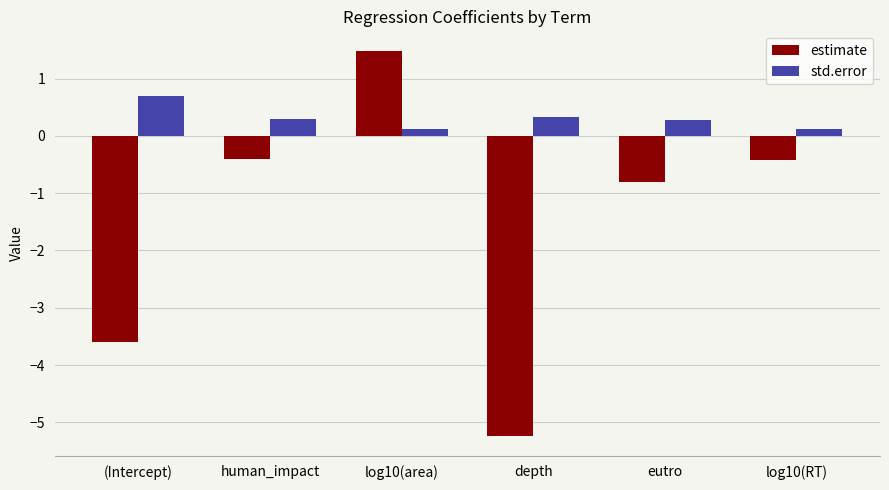

What is the difference between the highest and lowest values at (Intercept)?

4.3